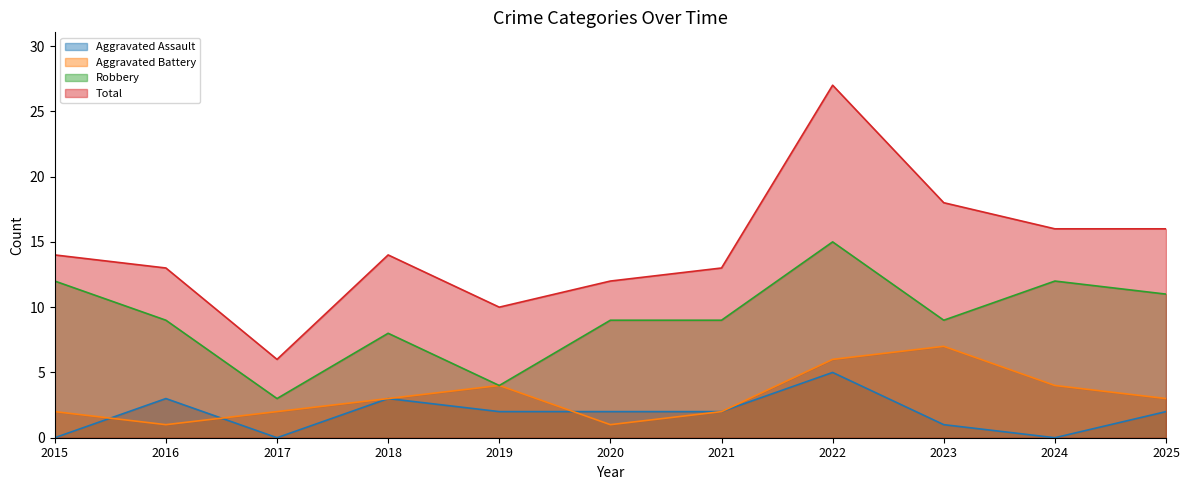

Which series changed the most between 2020 and 2021?

Aggravated Battery